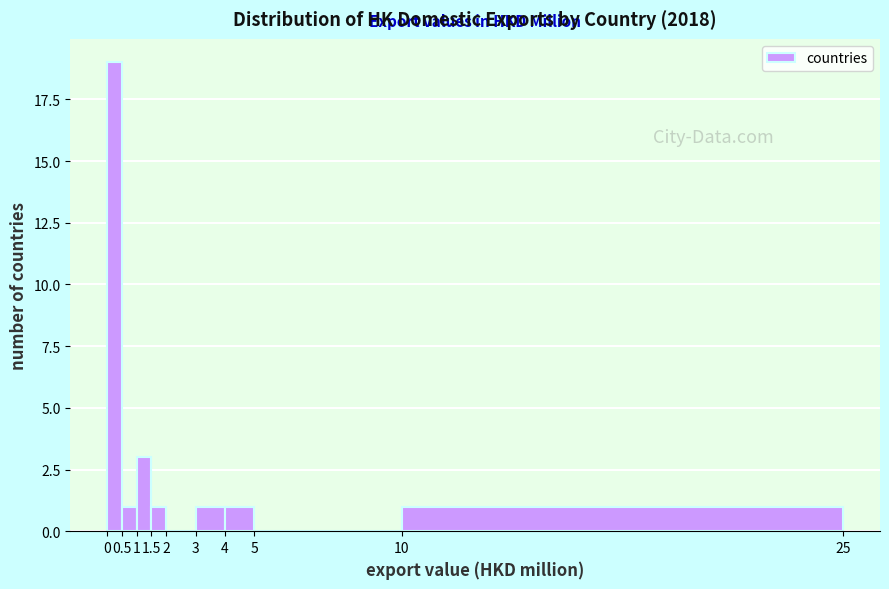

Which range on the x-axis has the tallest bar?

0 to 0.5